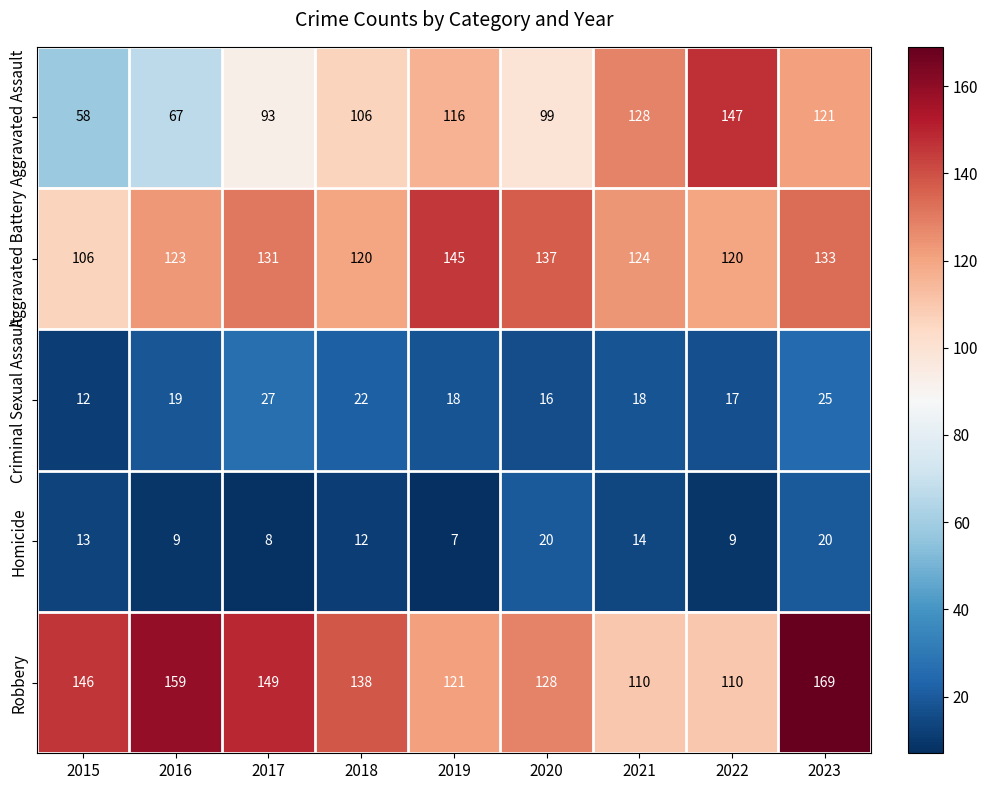

At which category is the sum across all series the highest?

2023